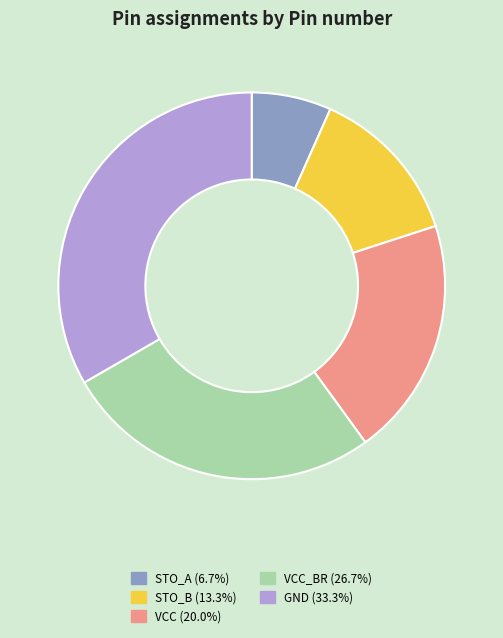

Does any single category account for the majority?

No